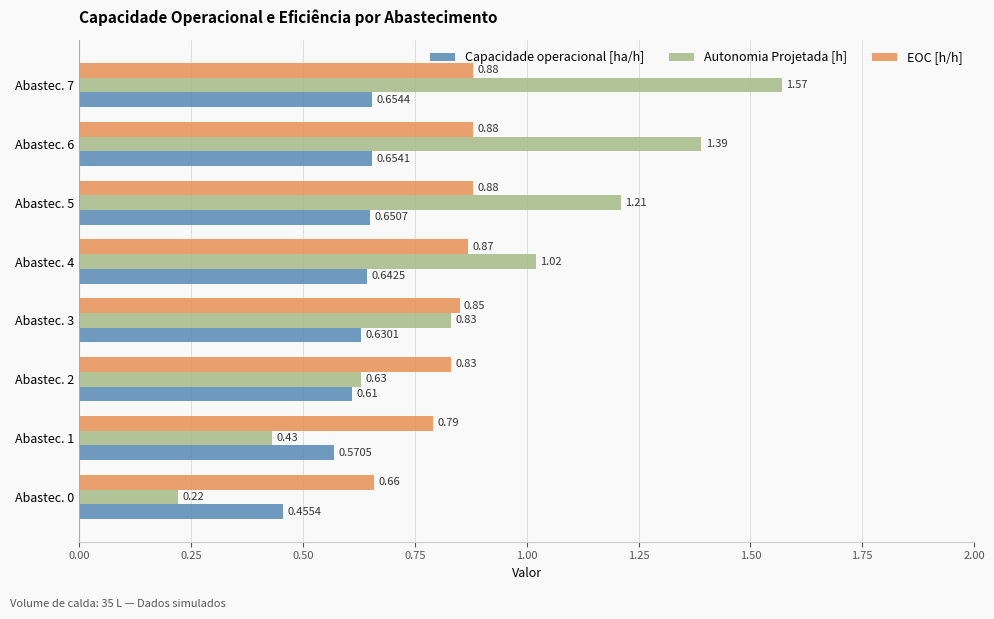

How many Capacidade operacional [ha/h] values are between 0 and 1?

8